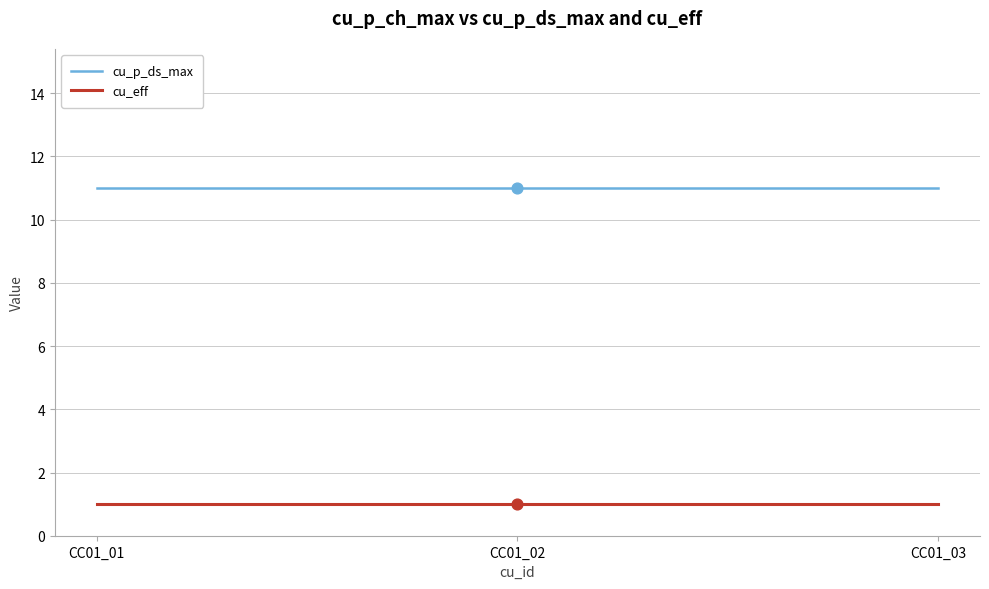

What are all the series names shown in the legend?

cu_p_ds_max, cu_eff